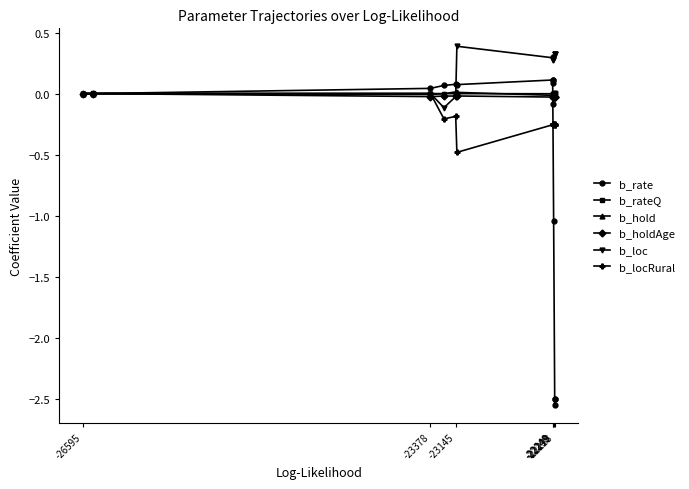

Is this an area chart (filled region under the line)?

No